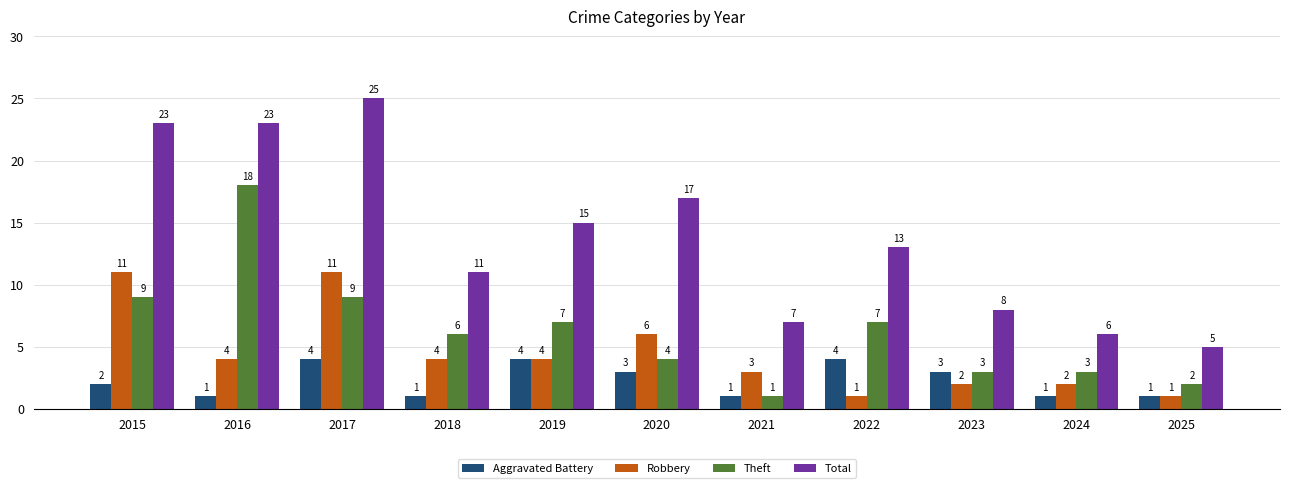

How many bars are there in total?

44